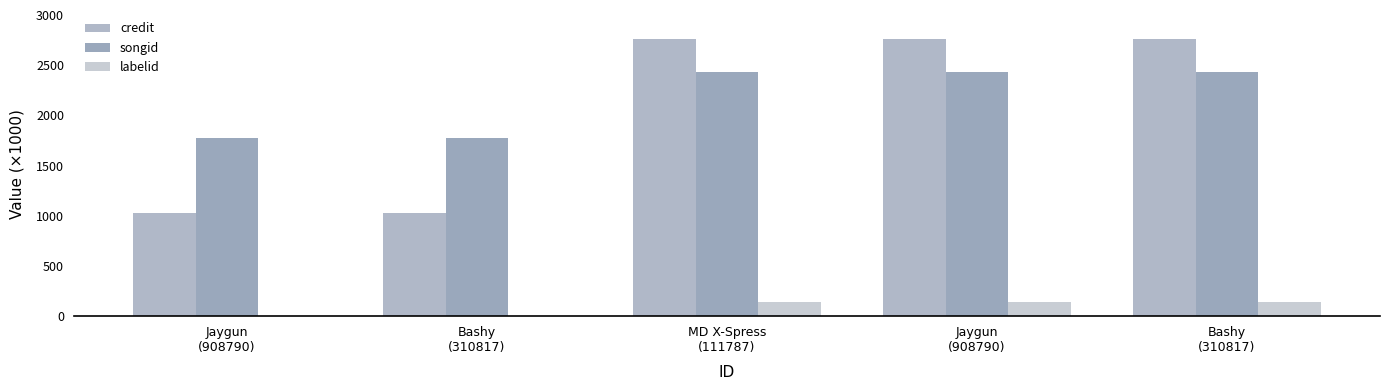

Are the bars horizontal?

No